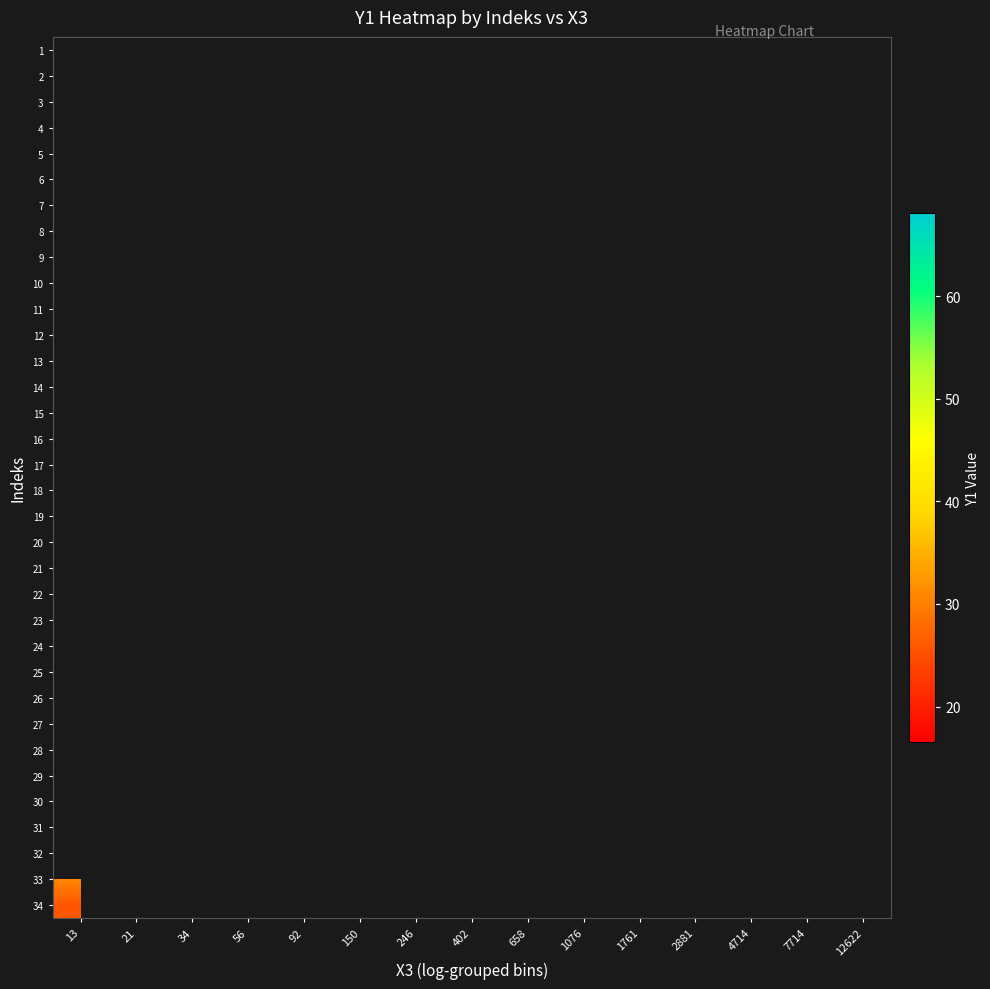

Is it true that 29 equals 8.6 at 92?

False